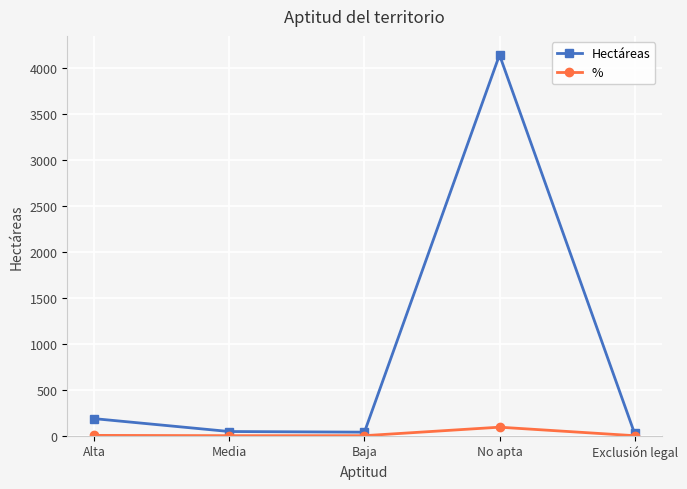

Rank the series by their average value, from highest to lowest.

Hectáreas, %